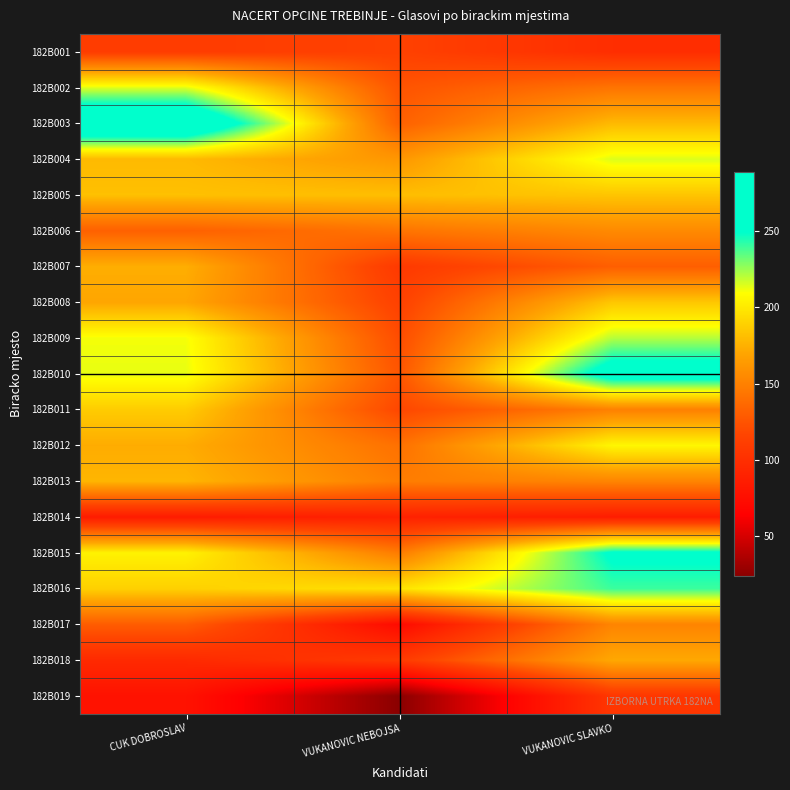

What is the total value across all series at VUKANOVIC SLAVKO?

3294